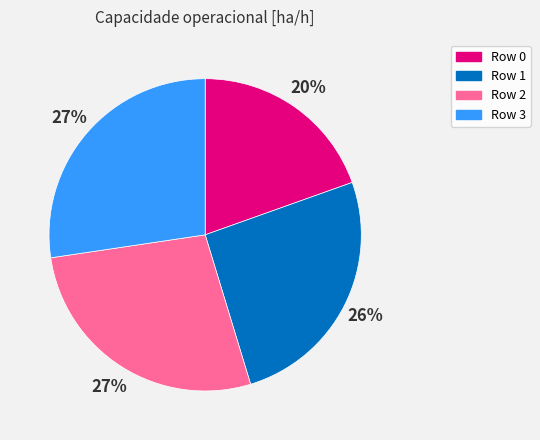

Is there a majority slice in this chart?

No